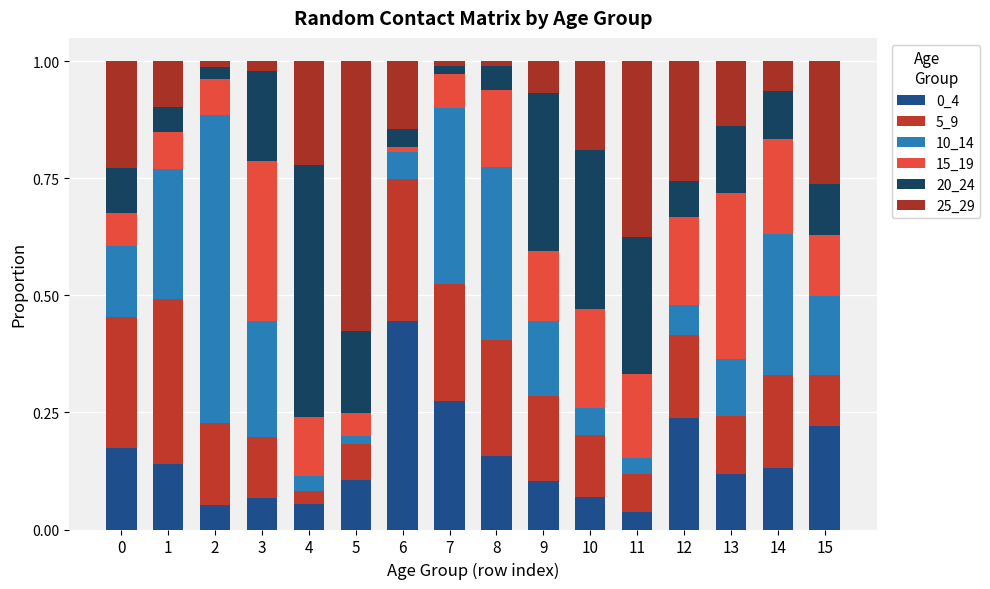

How many categories are shown in the chart?

16